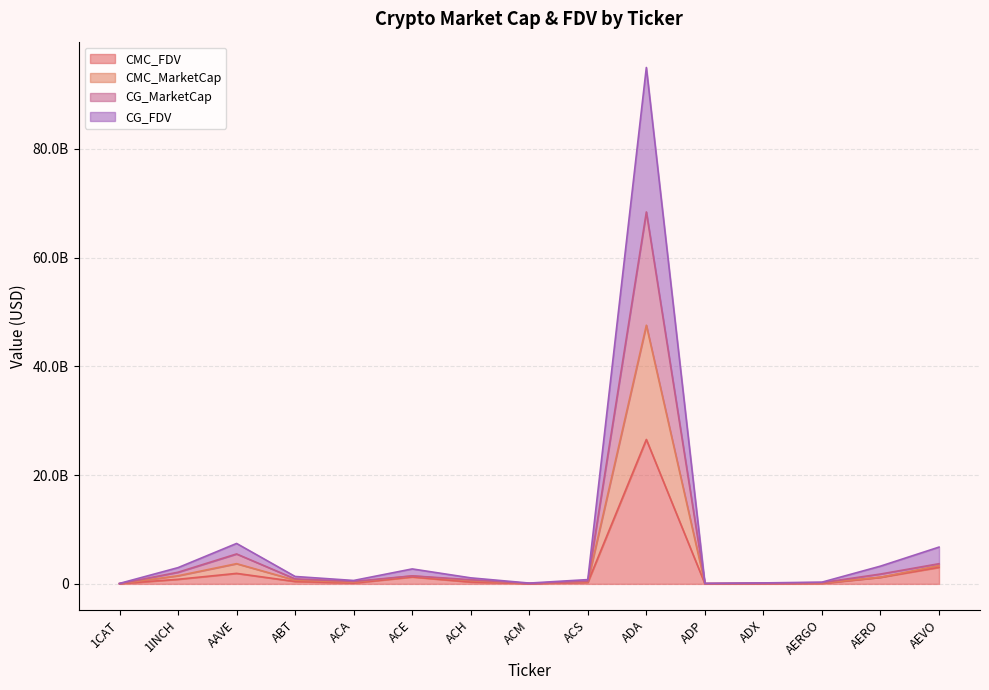

True or false: CG_FDV and CG_MarketCap intersect in this chart.

False